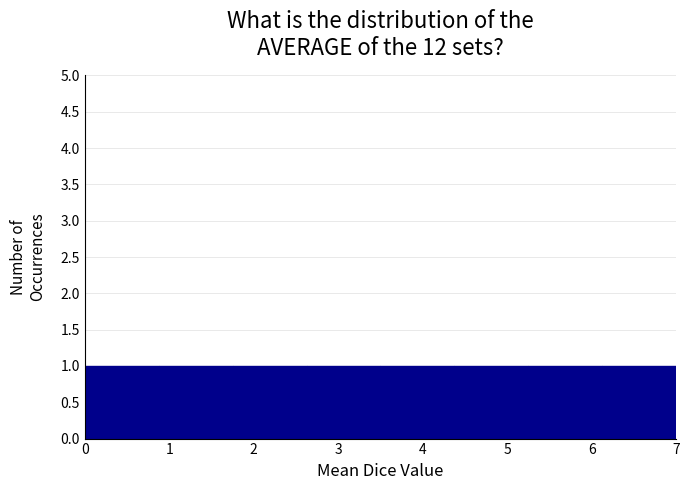

Reading left to right, list every bar in this chart as the range it spans on the x-axis followed by its height. Neither the bar edges nor the heights are printed on the chart, so give them approximately, as read against the axes.

0.0 to 0.9: 1
0.9 to 1.8: 1
1.8 to 2.6: 1
2.6 to 3.5: 1
3.5 to 4.4: 1
4.4 to 5.3: 1
5.3 to 6.1: 1
6.1 to 7.0: 1